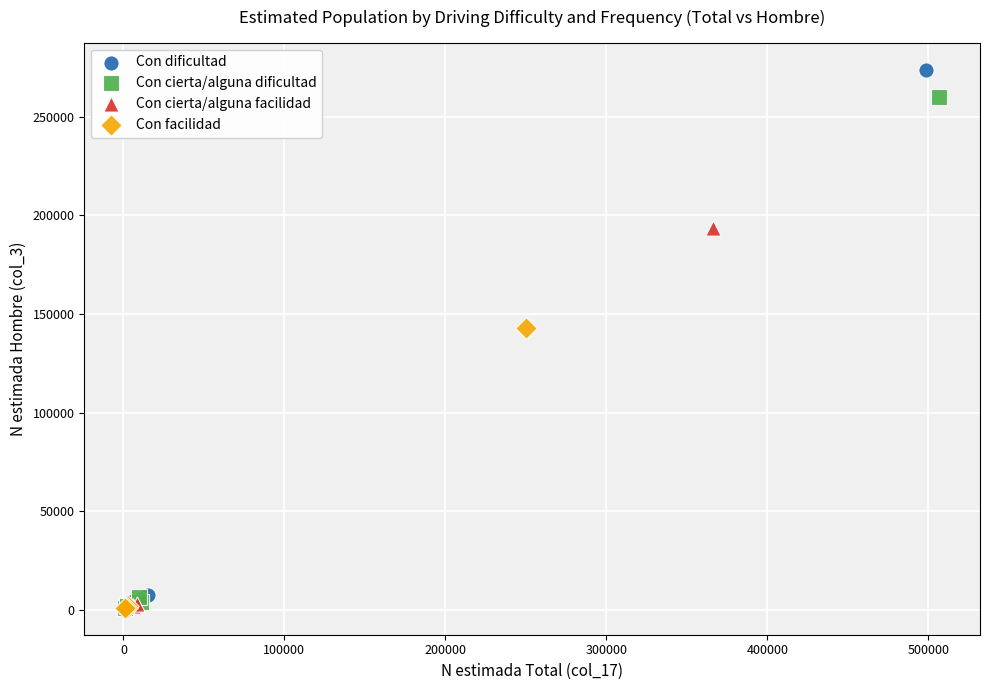

Which series has the largest Y range (max minus min)?

Con dificultad